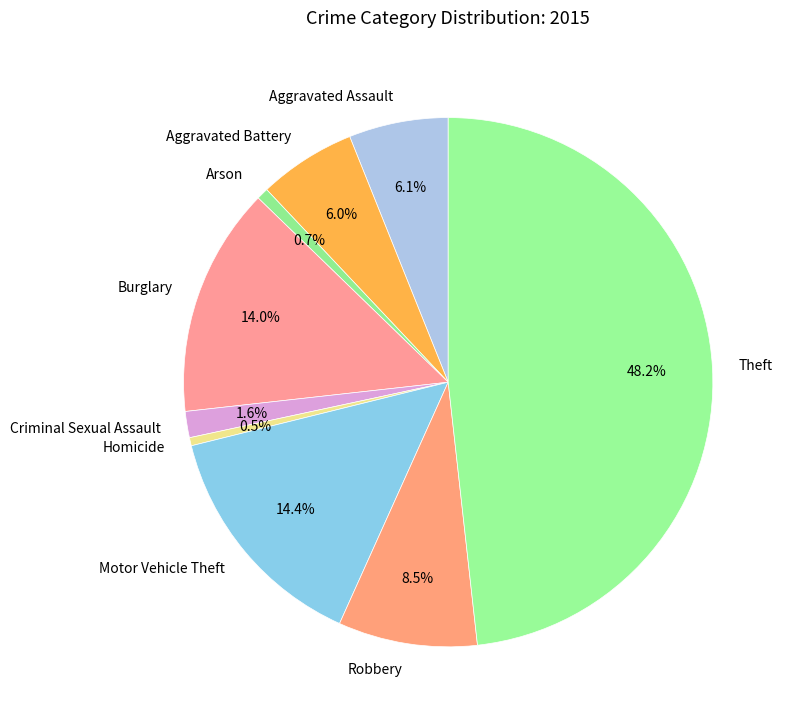

Does any single category account for the majority?

No